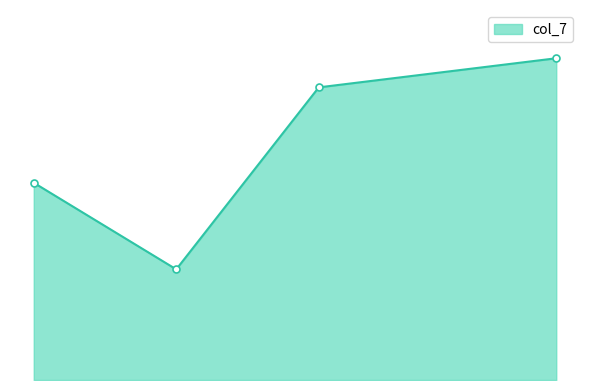

Is this an area chart (filled region under the line)?

Yes